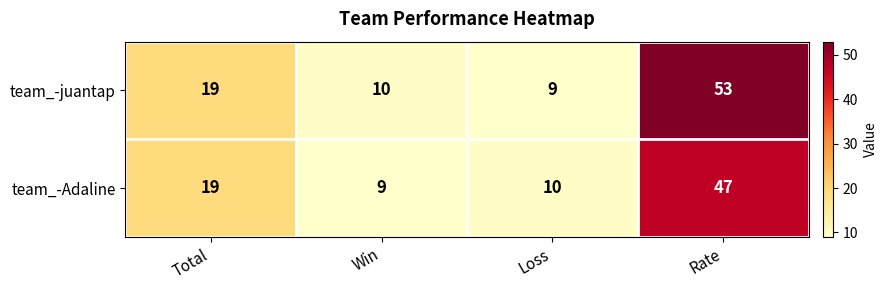

Which label corresponds to the largest value in the chart?

Rate